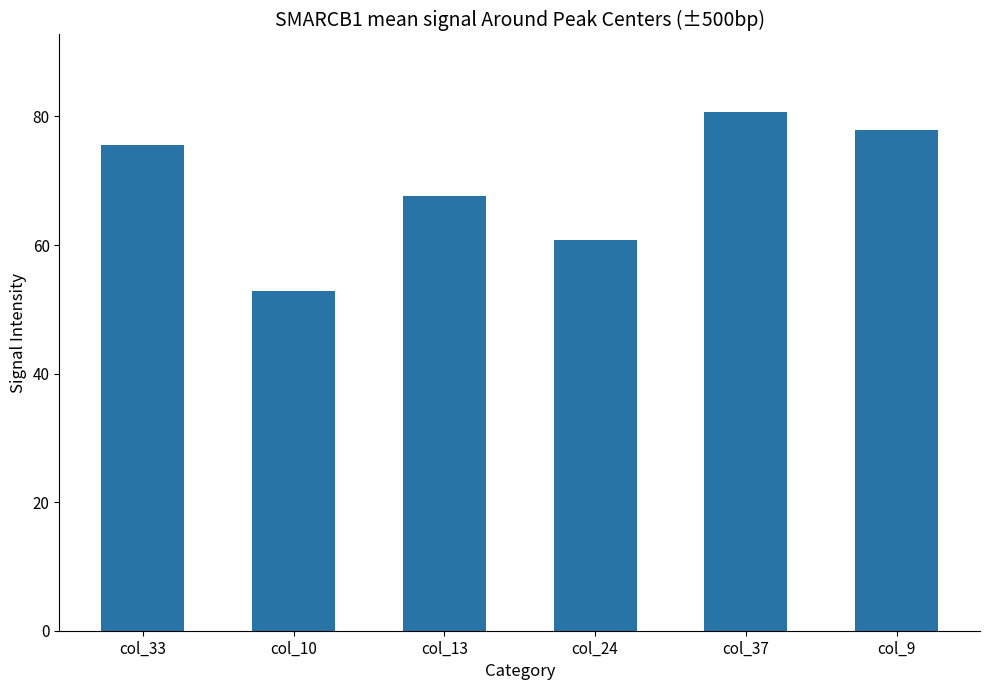

Which category has the lowest value across all series?

col_10